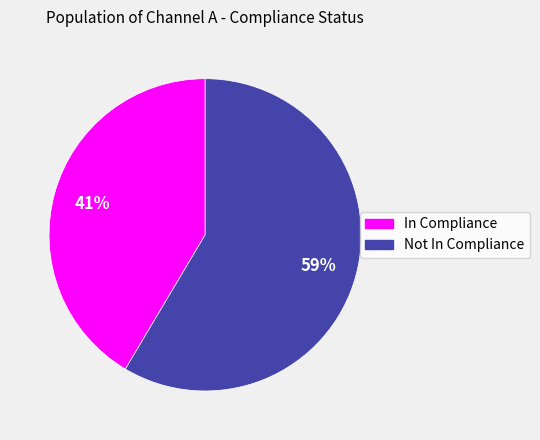

How many segments does this pie chart have?

2